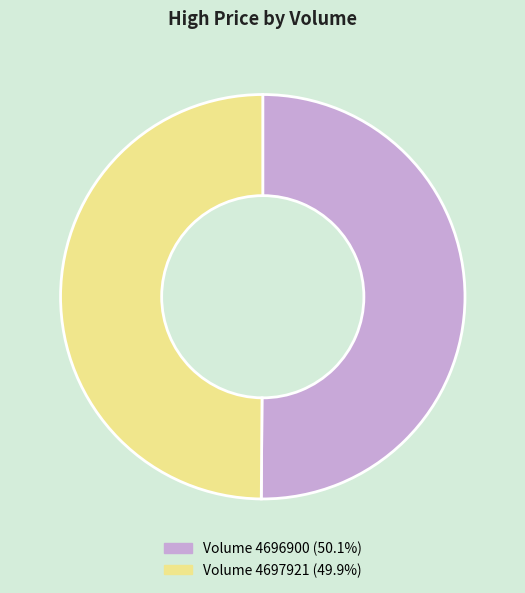

How many segments does this pie chart have?

2